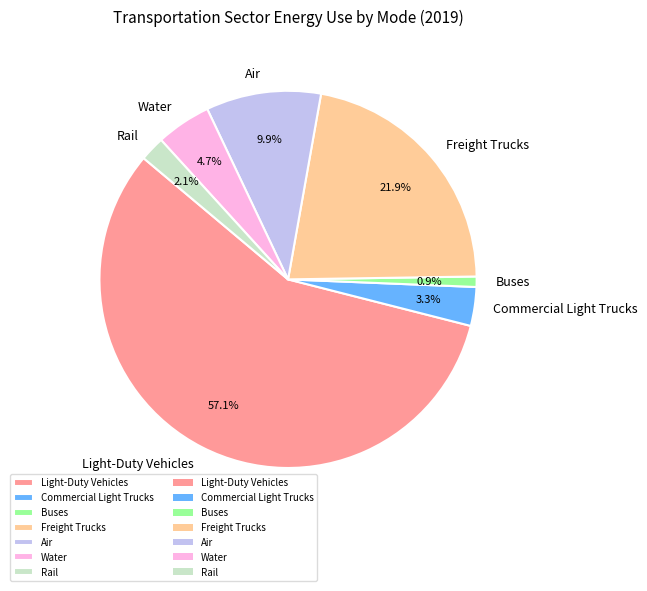

Rank the categories by value from lowest to highest.

Buses, Rail, Commercial Light Trucks, Water, Air, Freight Trucks, Light-Duty Vehicles